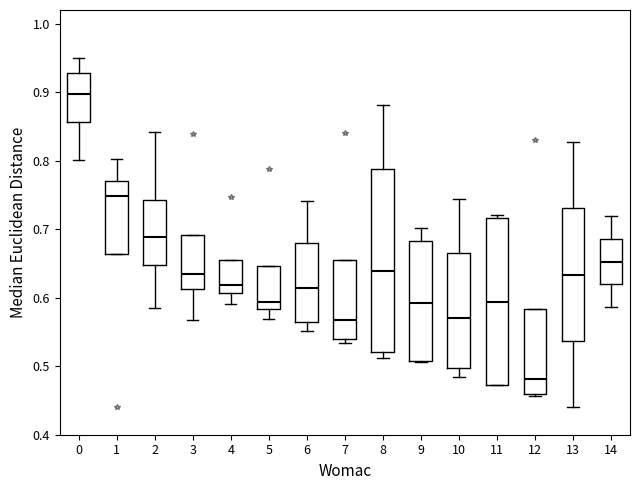

Reading left to right, transcribe this box plot: for each box, give where its median line is, the range the box spans, and where its two whiskers end, as read against the y-axis. The values are not printed on the chart, so give them approximately, as read against the axis.

0: median 0.90, box 0.86 to 0.93, whiskers 0.80 to 0.95
1: median 0.75, box 0.66 to 0.77, whiskers 0.66 to 0.80
2: median 0.69, box 0.65 to 0.74, whiskers 0.59 to 0.84
3: median 0.63, box 0.61 to 0.69, whiskers 0.57 to 0.69
4: median 0.62, box 0.61 to 0.65, whiskers 0.59 to 0.65
5: median 0.59, box 0.58 to 0.65, whiskers 0.57 to 0.65
6: median 0.61, box 0.56 to 0.68, whiskers 0.55 to 0.74
7: median 0.57, box 0.54 to 0.66, whiskers 0.53 to 0.66
8: median 0.64, box 0.52 to 0.79, whiskers 0.51 to 0.88
9: median 0.59, box 0.51 to 0.68, whiskers 0.51 to 0.70
10: median 0.57, box 0.50 to 0.67, whiskers 0.48 to 0.74
11: median 0.59, box 0.47 to 0.72, whiskers 0.47 to 0.72 (just above the box's upper edge)
12: median 0.48, box 0.46 to 0.58, whiskers 0.46 (just below the box's lower edge) to 0.58
13: median 0.63, box 0.54 to 0.73, whiskers 0.44 to 0.83
14: median 0.65, box 0.62 to 0.69, whiskers 0.59 to 0.72